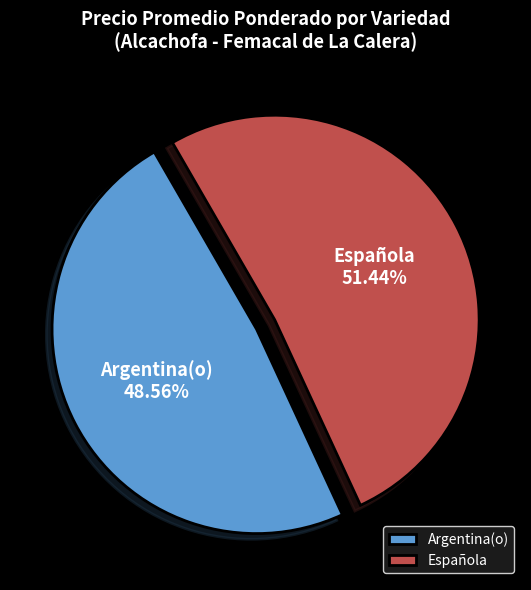

Do Española and Argentina(o) together represent more than half of the pie?

Yes